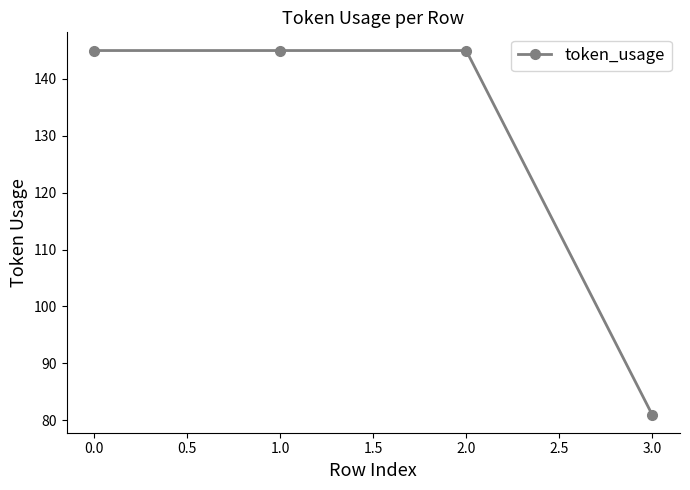

What is the value of the 3rd point from the left?

145